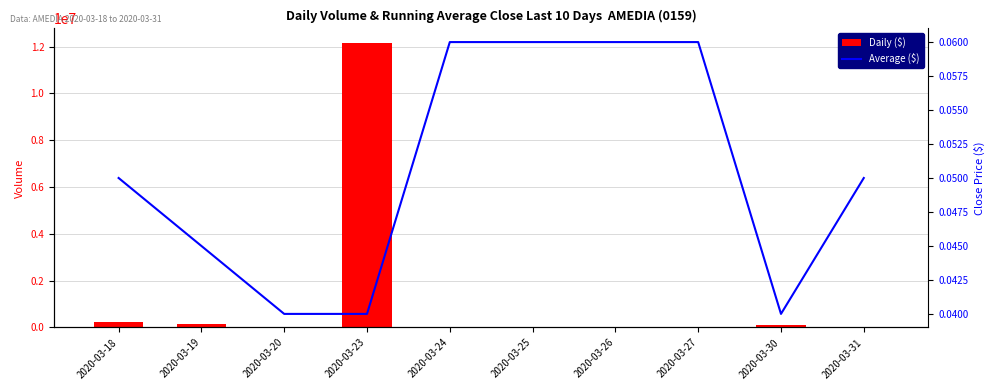

What is the average value of the Daily ($) series?

1270100.0